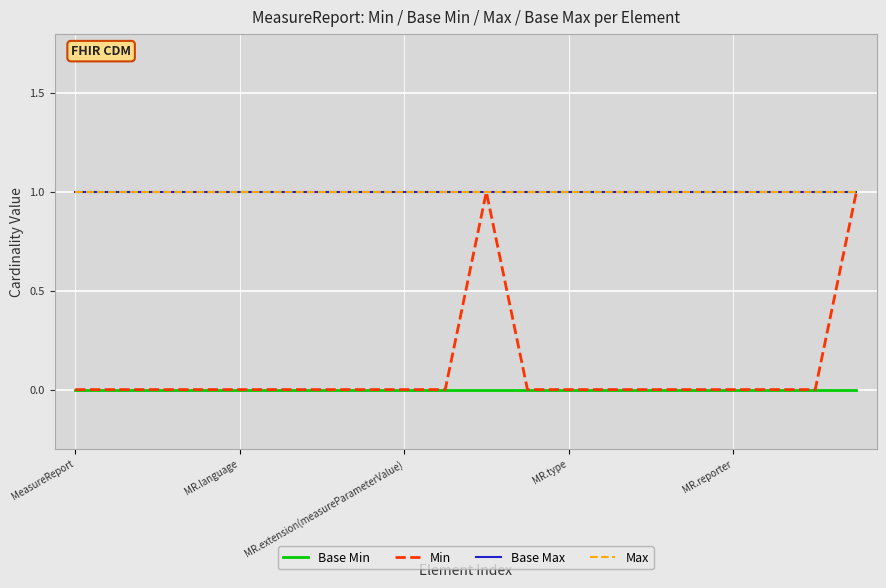

True or false: Min and Max cross at least once.

False